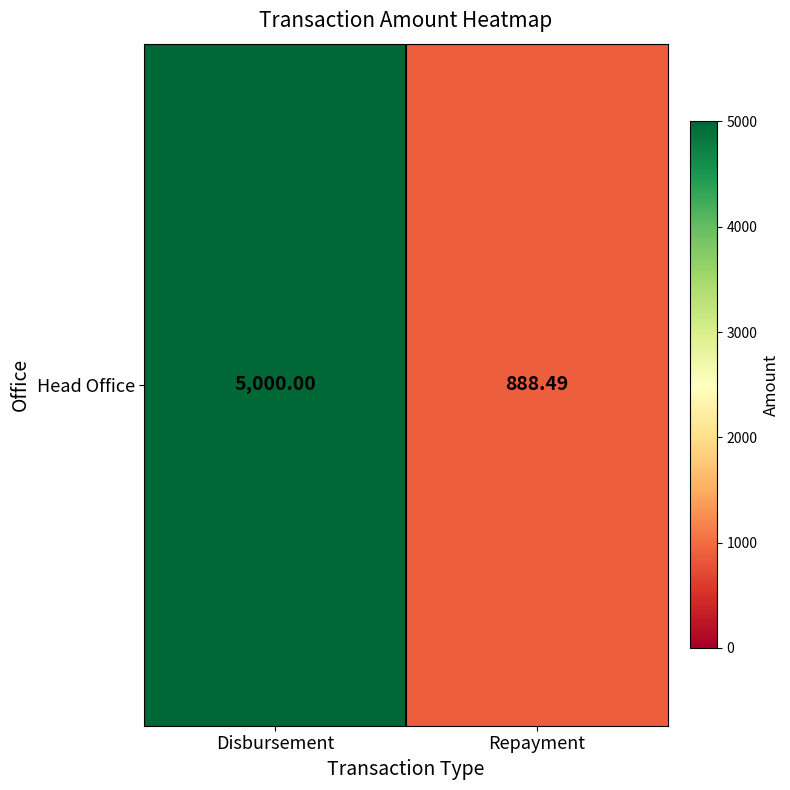

Approximately how many times larger is the value at Repayment compared to Disbursement?

0.2